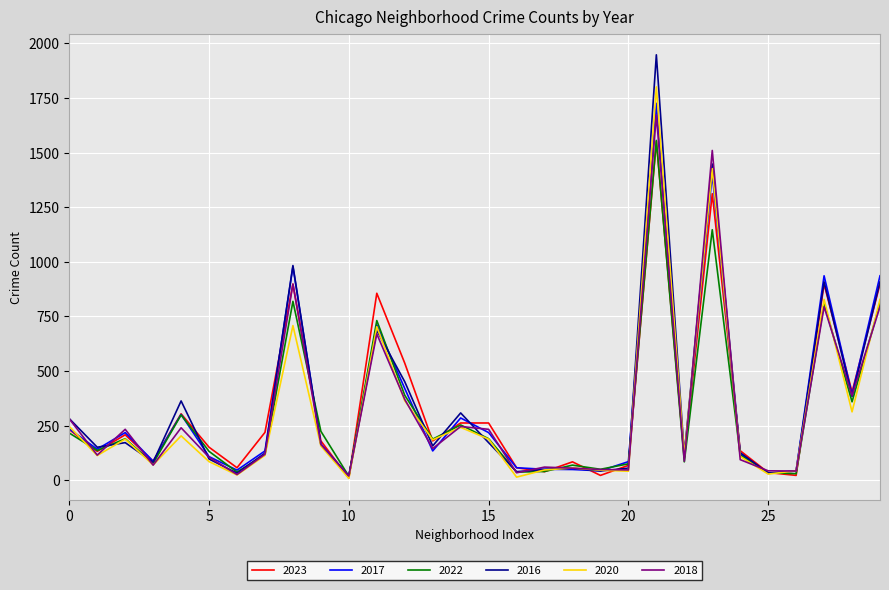

Which series has the widest spread of values?

2016